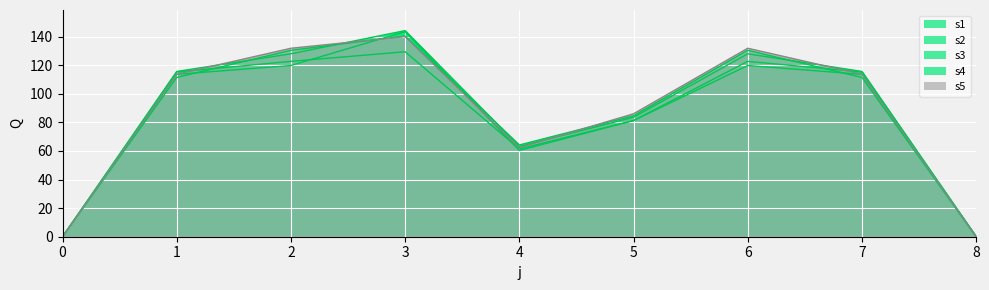

At which category does s1 reach its first local peak?

3